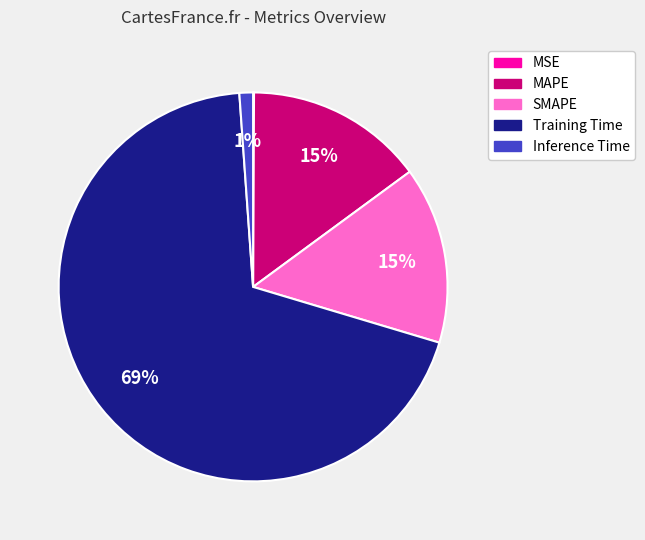

To the nearest percent, what portion does Inference Time represent?

1%